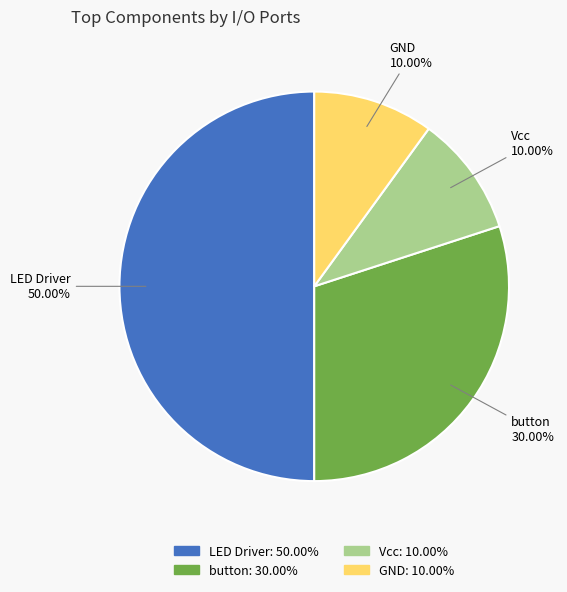

True or false: Vcc accounts for 5% of the total.

False